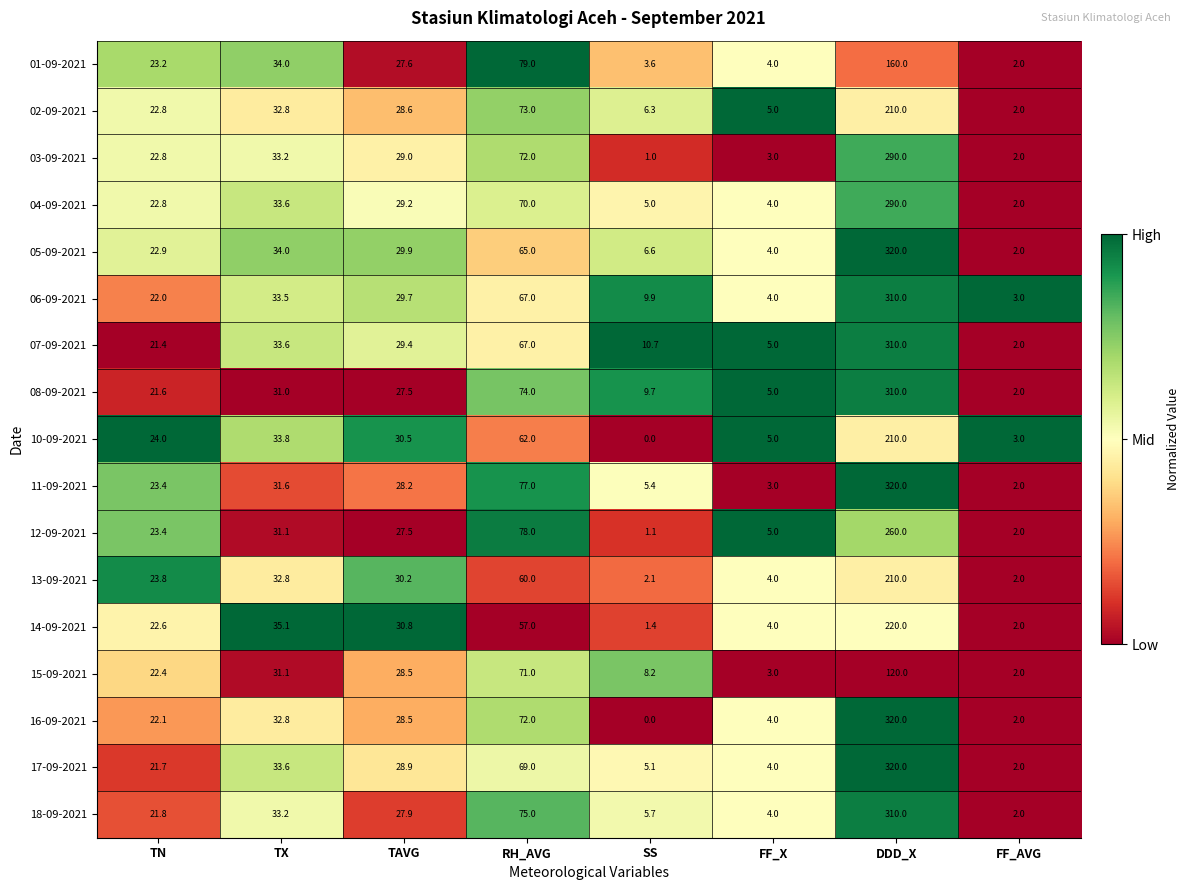

Count the number of data series in this chart.

17